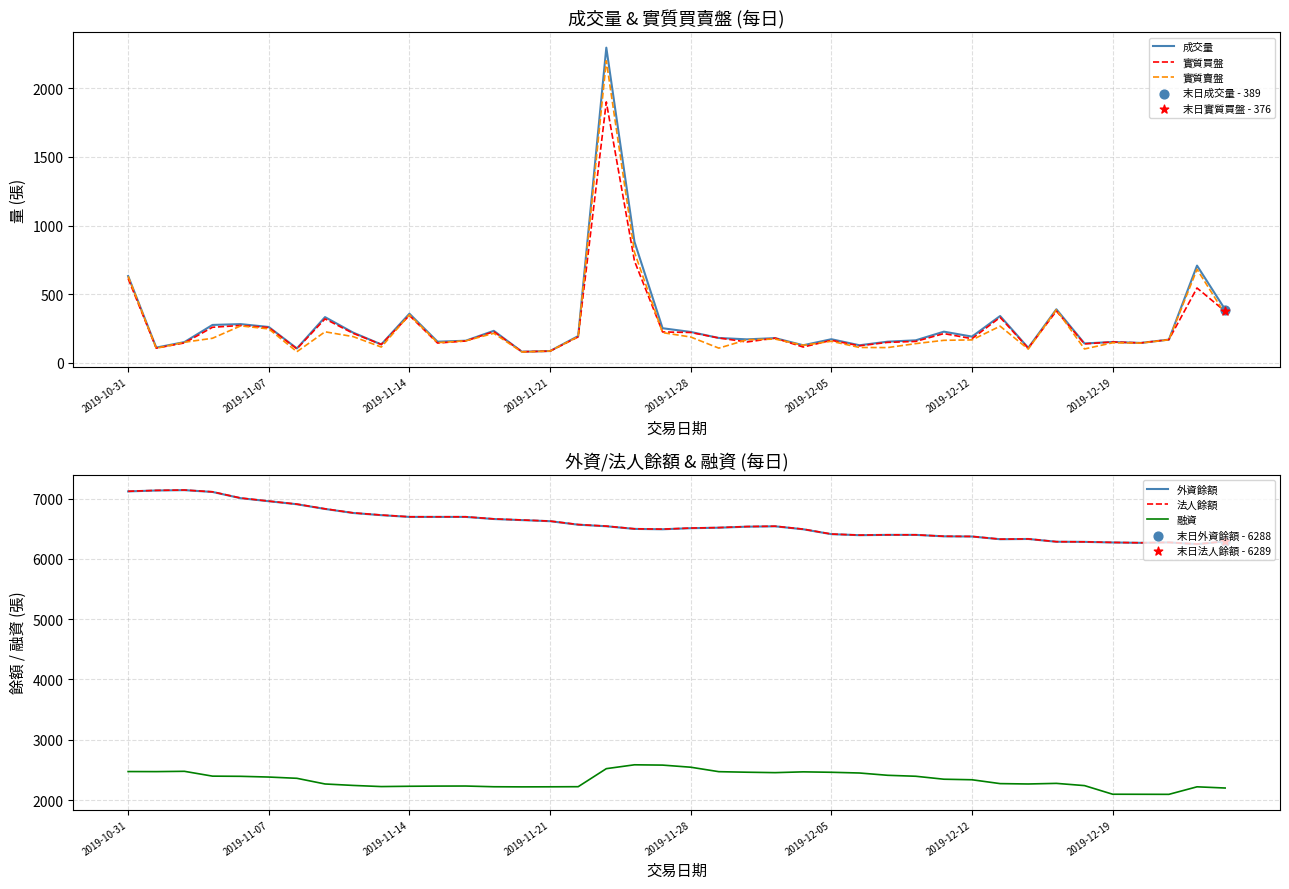

Is the value of 實質賣盤 at 28 greater than the value of 法人餘額 at 21?

No